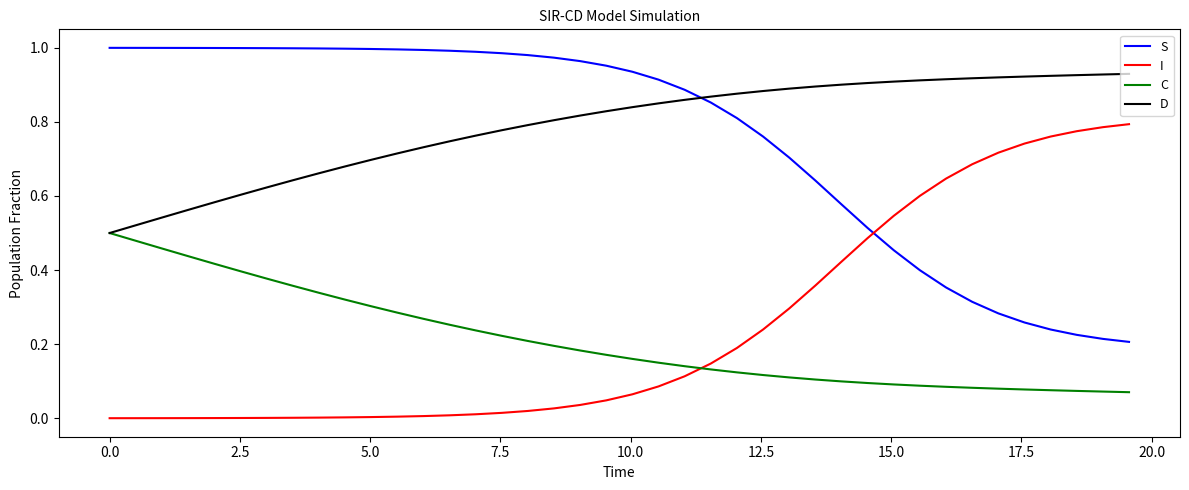

How many intersections are there between I and C?

1